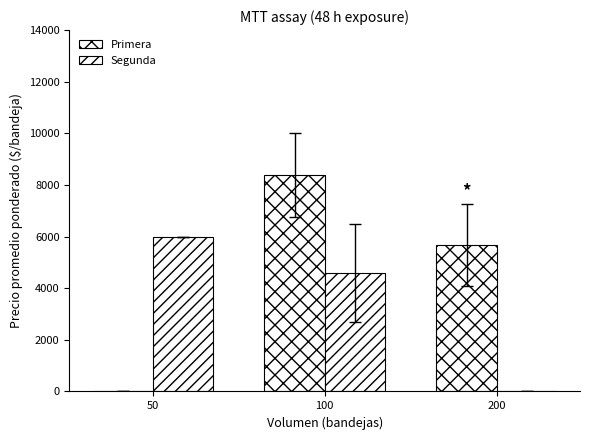

Are the bars horizontal?

No